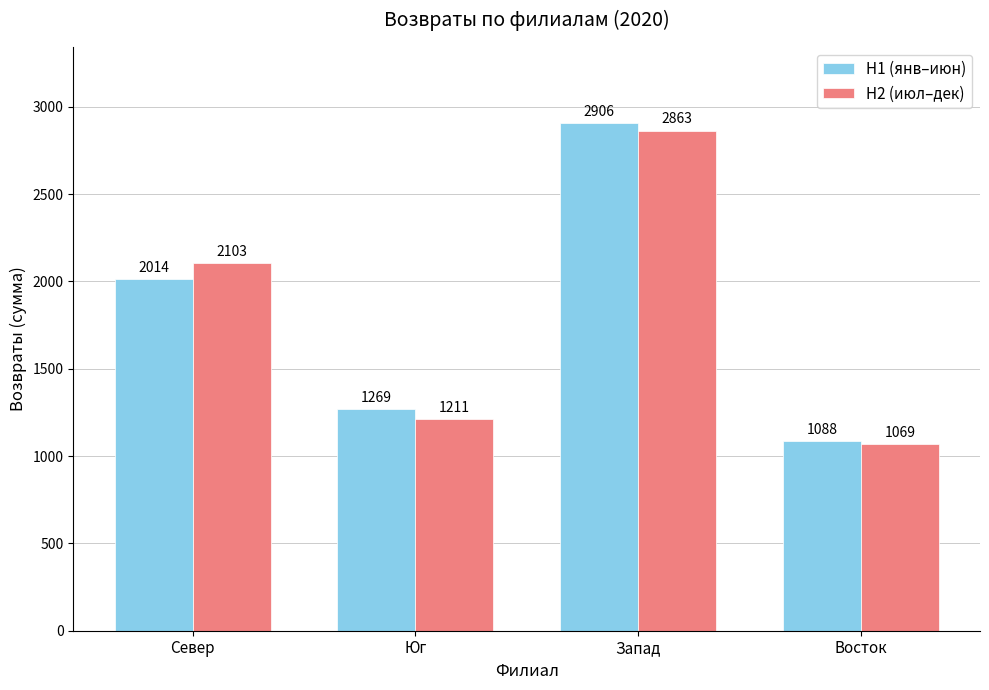

What value does the H1 (янв–июн) series have at Восток, to the nearest 100?

1100